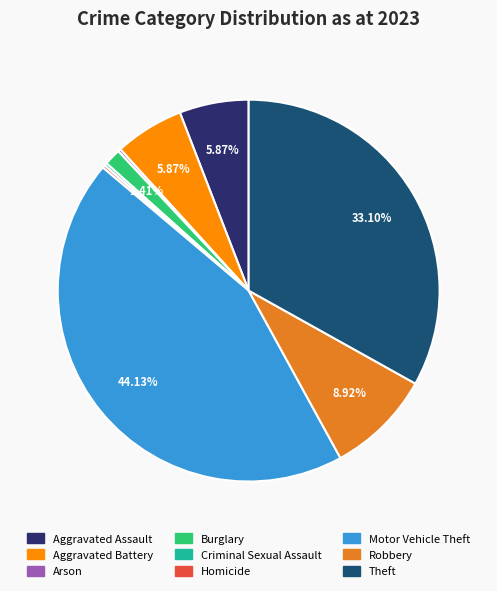

Which category has the biggest portion of the pie?

Motor Vehicle Theft